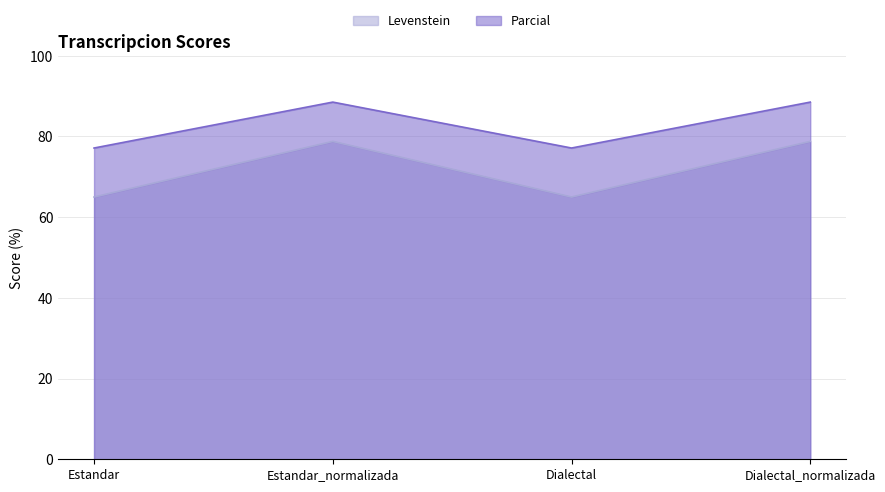

What is the difference between the highest and lowest values at Estandar?

12.1